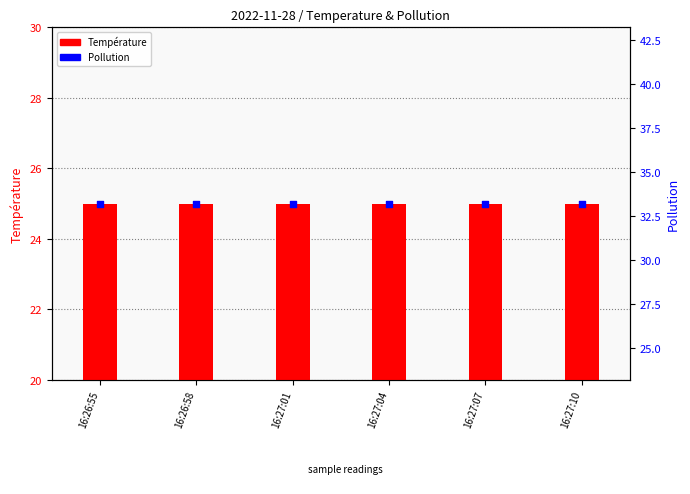

Which series reaches the maximum Y coordinate?

Pollution